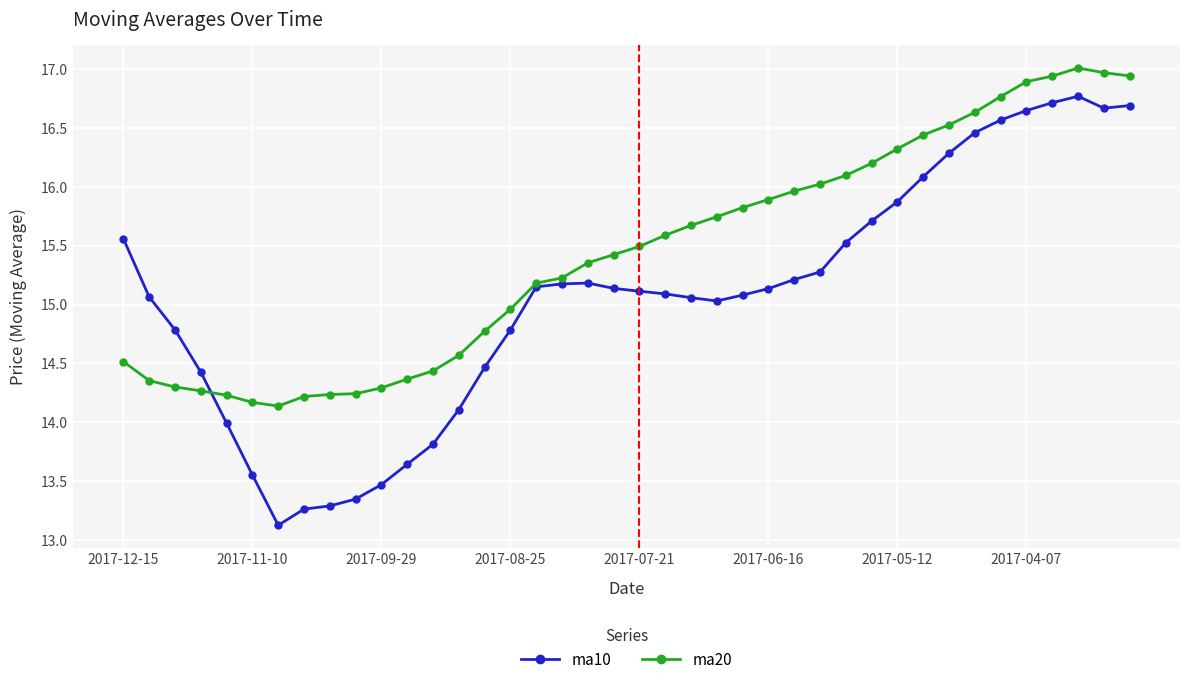

What is the value of the ma20 point at the 7th from the left?

14.1